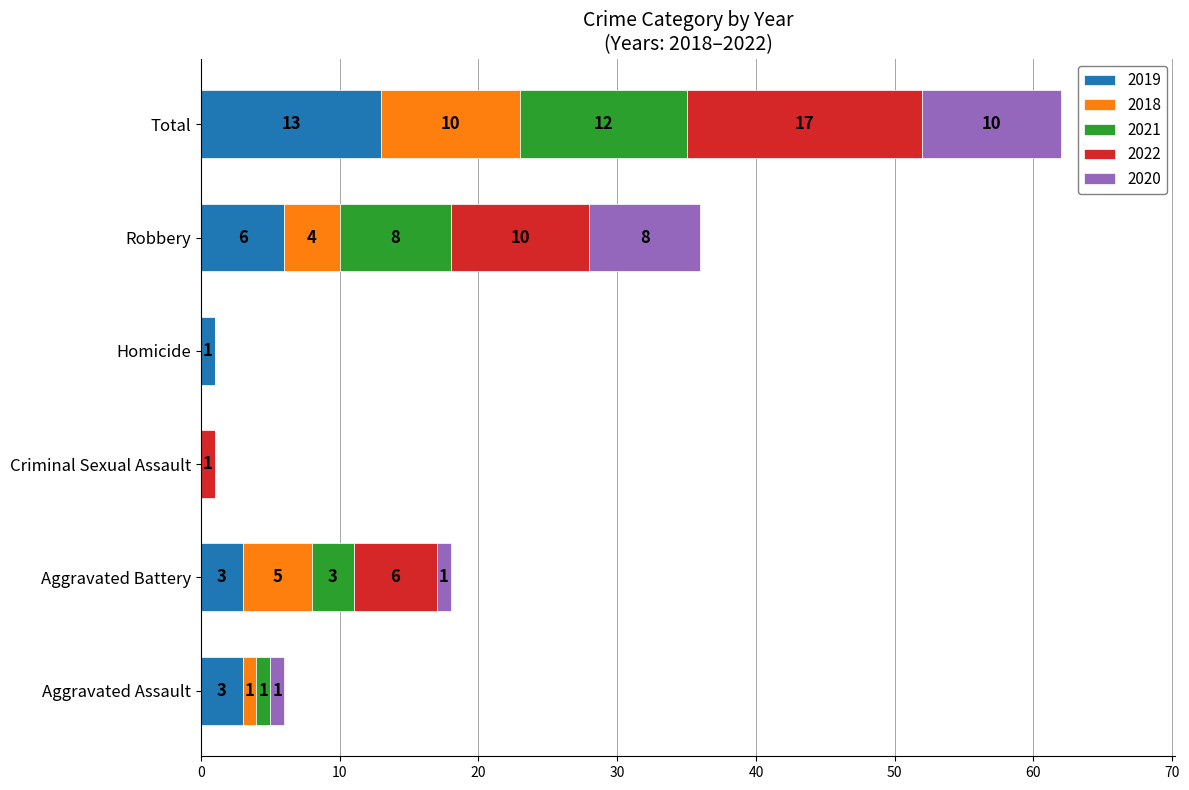

What is the sum of all 2019 values?

26